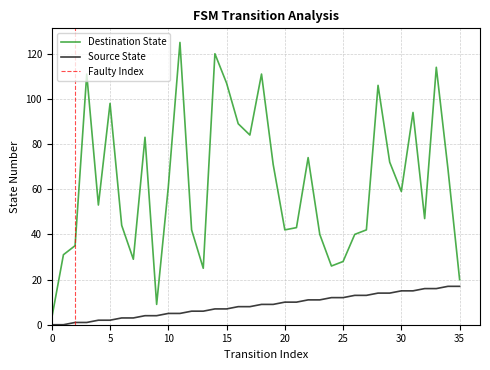

How many values in the Source State series exceed 9?

16